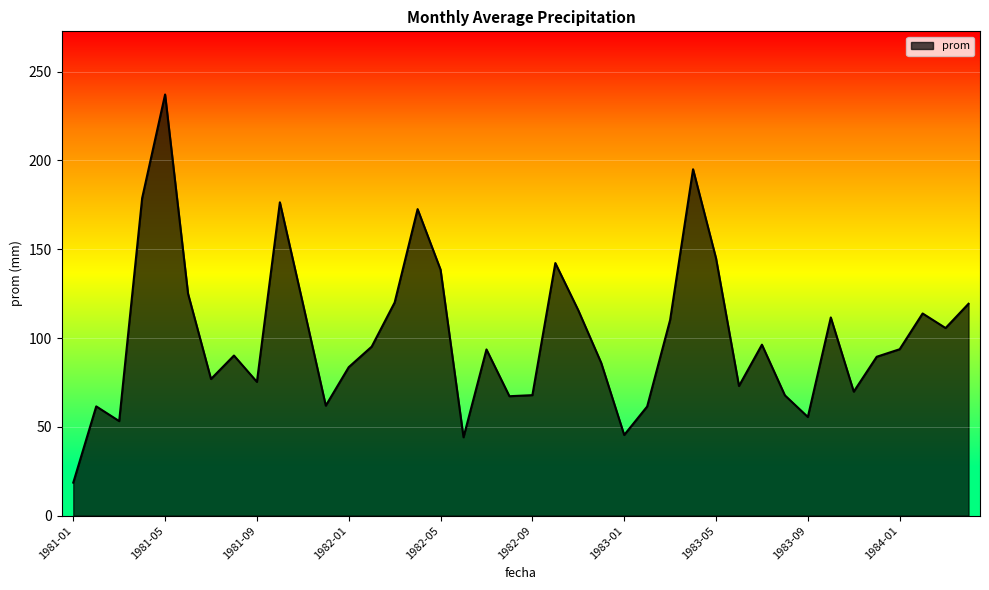

What is the difference between the maximum and second lowest values?

193.0